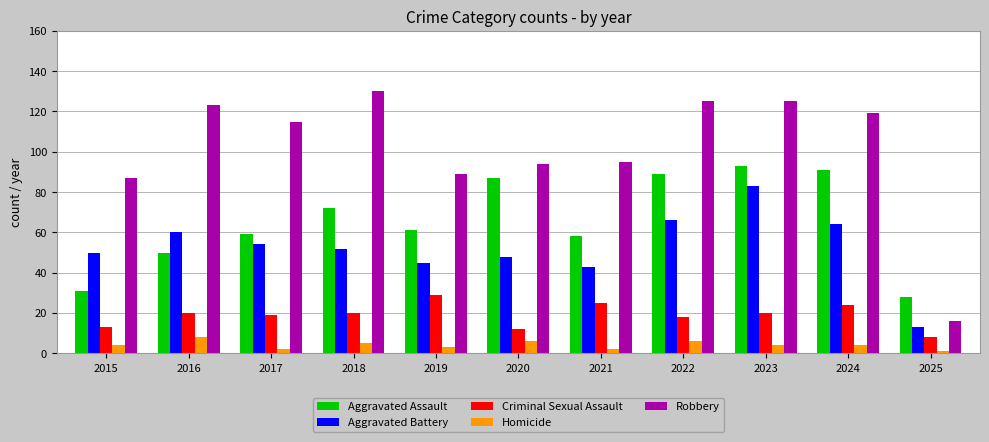

List the series in order of their peak value, highest first.

Robbery, Aggravated Assault, Aggravated Battery, Criminal Sexual Assault, Homicide